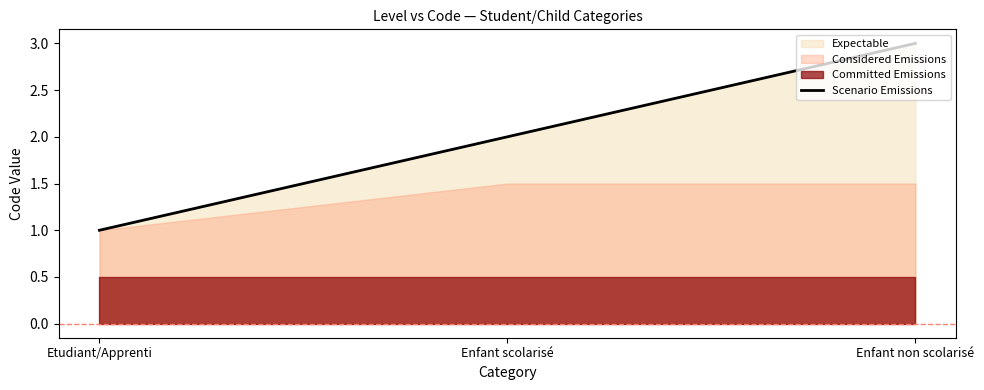

What is the maximum value shown in the chart?

3